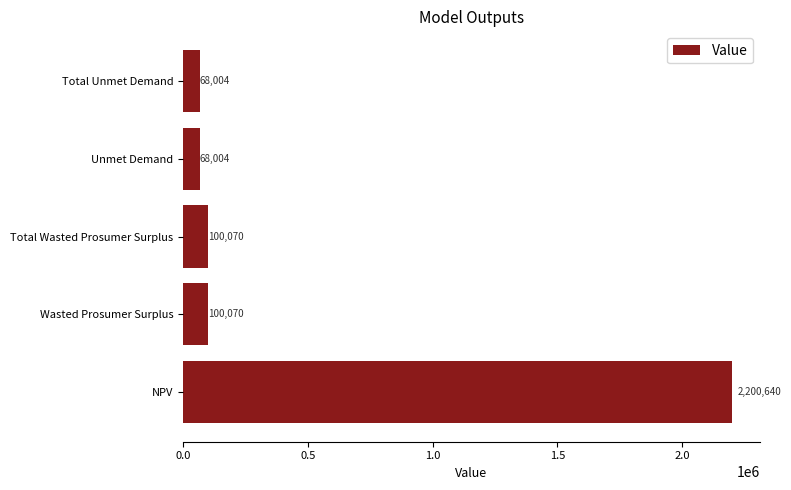

True or false: the data shows 176868.0 at Wasted Prosumer Surplus.

False